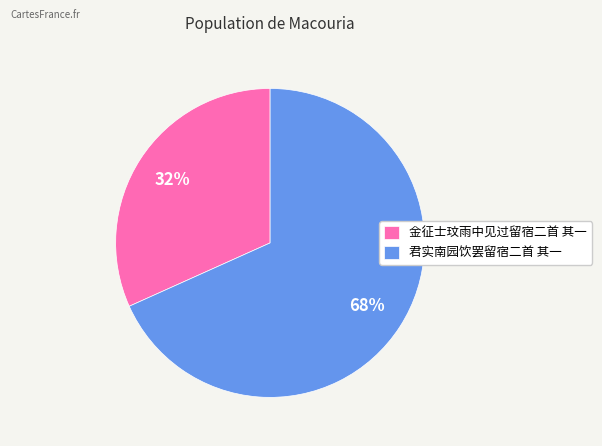

Is there any slice that represents more than half of the pie?

Yes